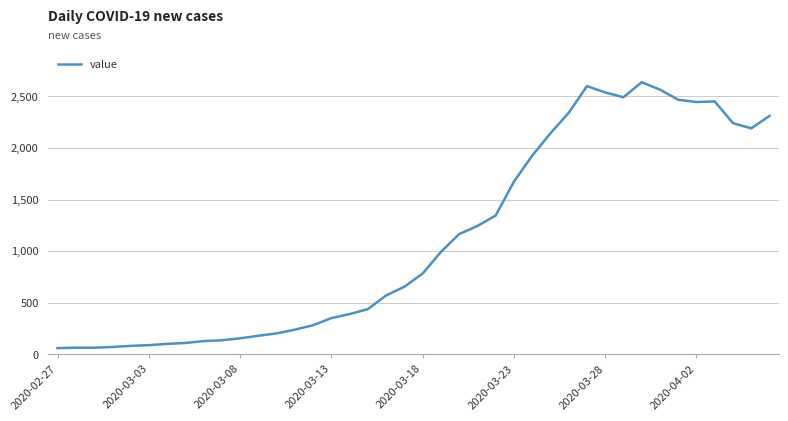

What is the difference between the maximum and minimum values?

2577